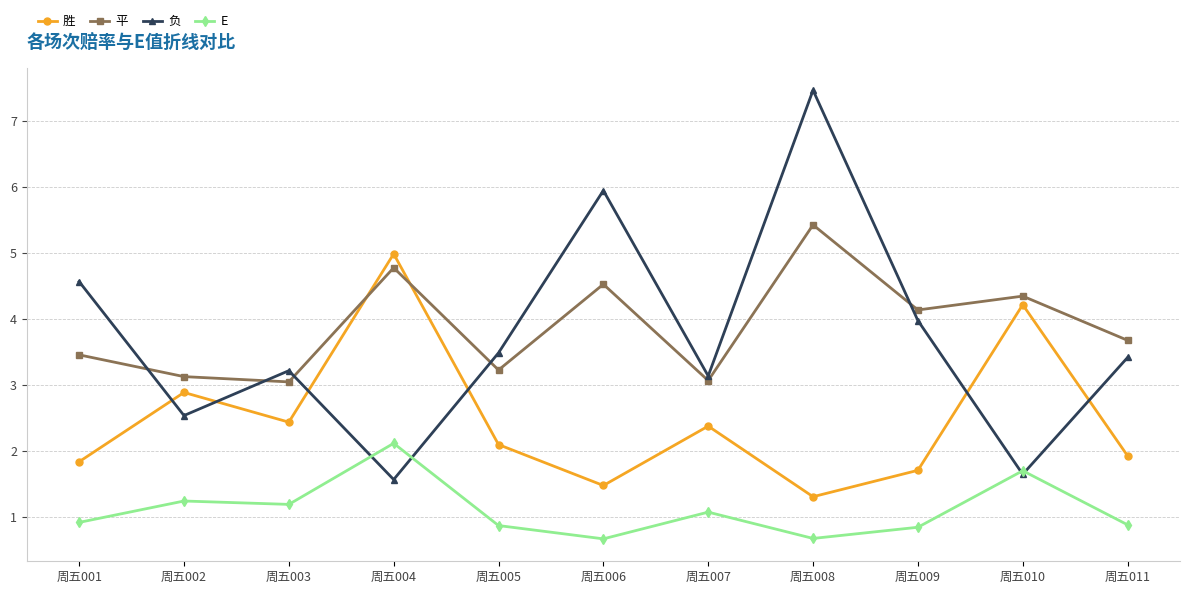

What is the average value of the E series?

1.1